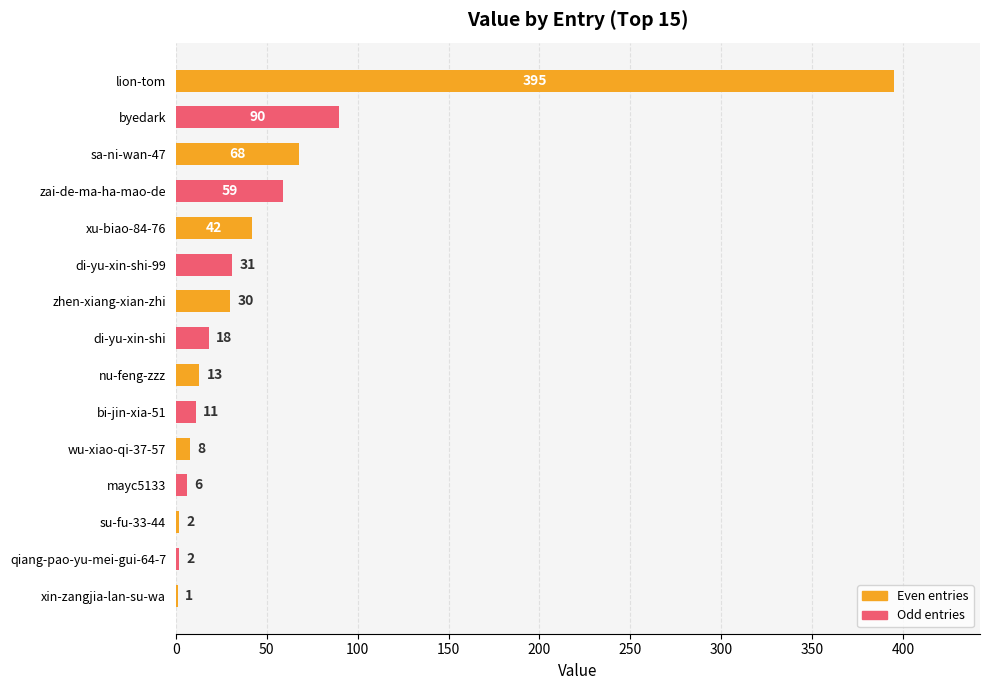

Reading top to bottom, extract all data points from this chart.

lion-tom=395	byedark=90	sa-ni-wan-47=68	zai-de-ma-ha-mao-de=59	xu-biao-84-76=42	di-yu-xin-shi-99=31	zhen-xiang-xian-zhi=30	di-yu-xin-shi=18	nu-feng-zzz=13	bi-jin-xia-51=11	wu-xiao-qi-37-57=8	mayc5133=6	su-fu-33-44=2	qiang-pao-yu-mei-gui-64-7=2	xin-zangjia-lan-su-wa=1